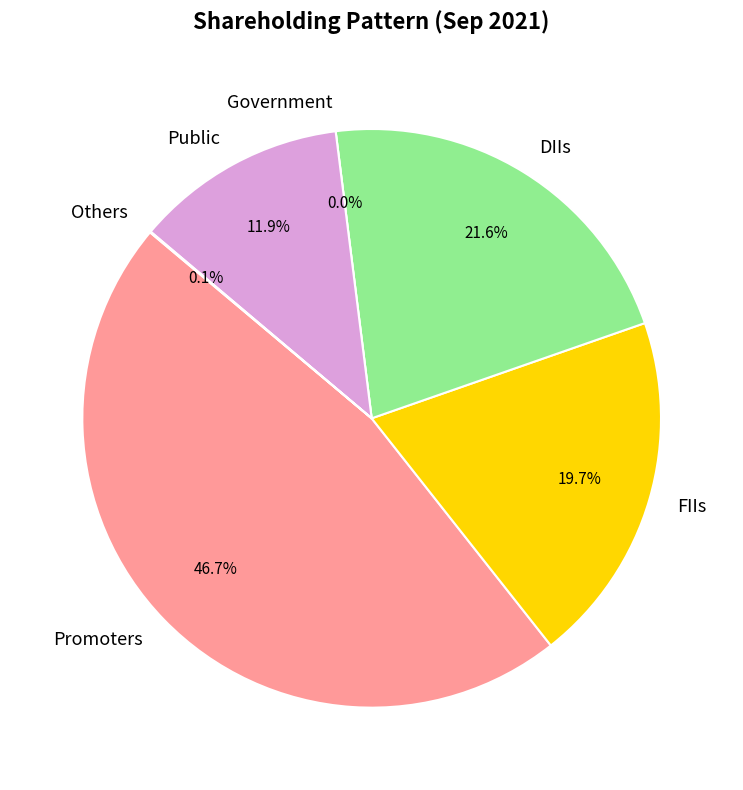

Is FIIs the majority of the pie?

No